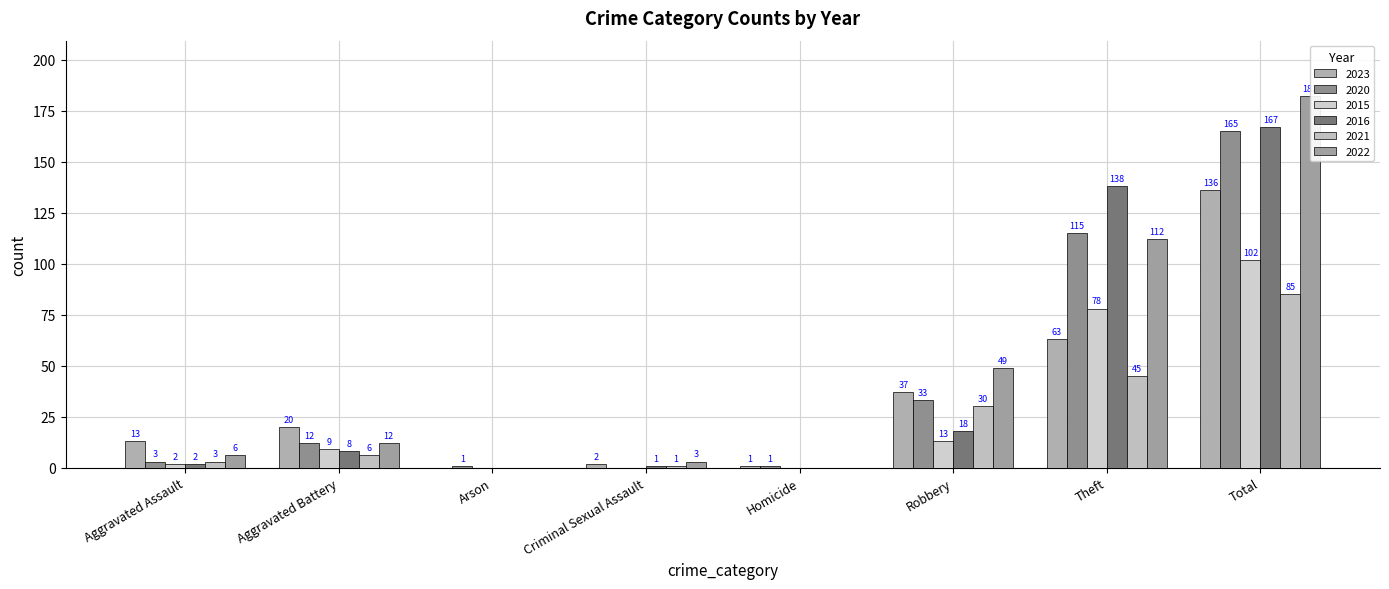

What is the difference between the 2016 values at Homicide and Aggravated Battery?

8